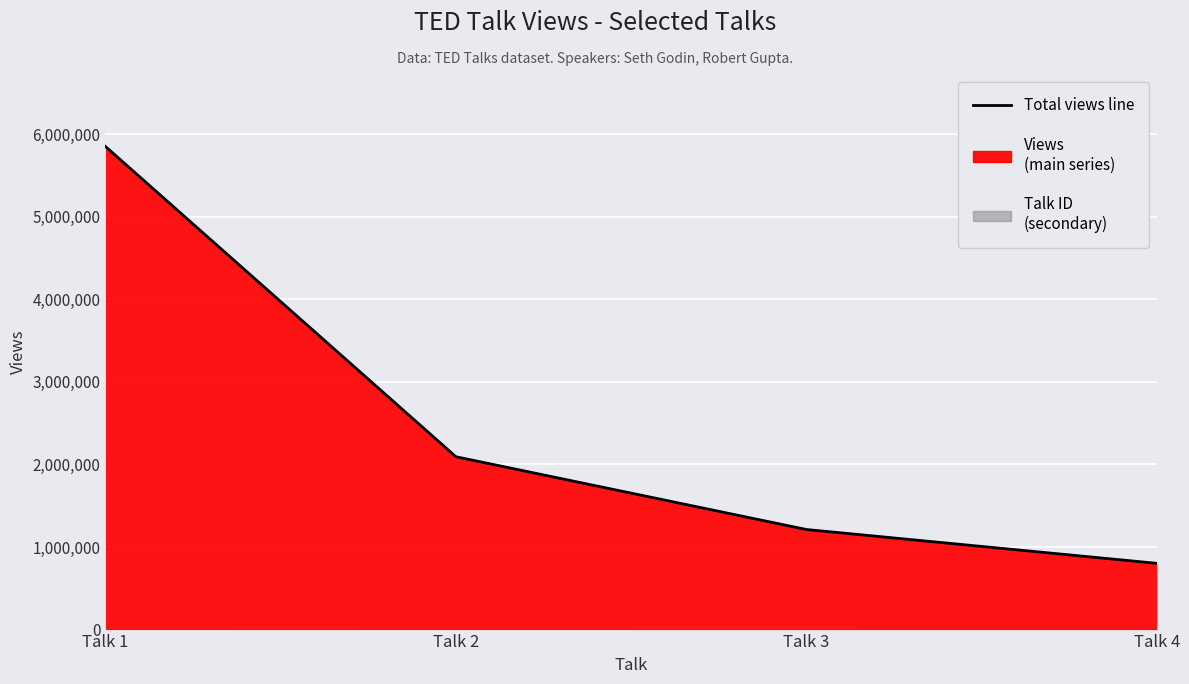

Which has a higher value, Talk 1 or Talk 4?

Talk 1